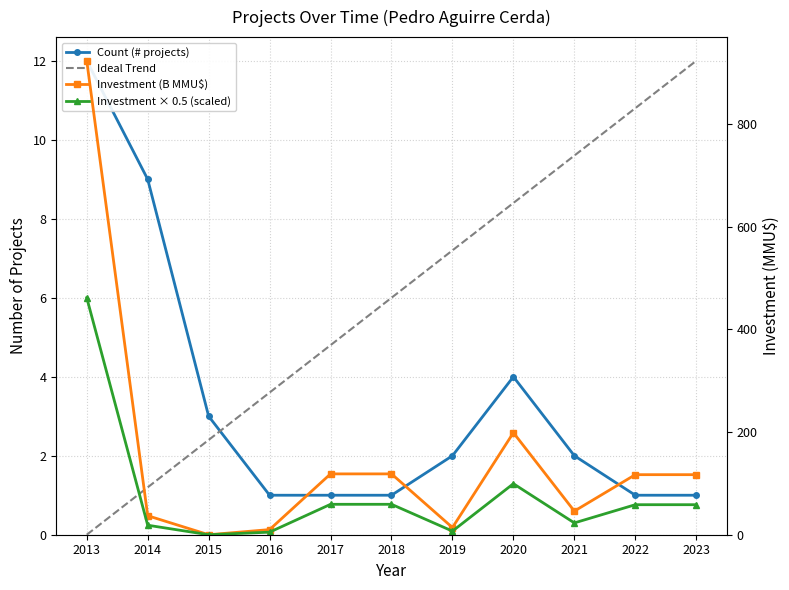

The value of Ideal Trend at 2023 is 12.0. True or false?

True